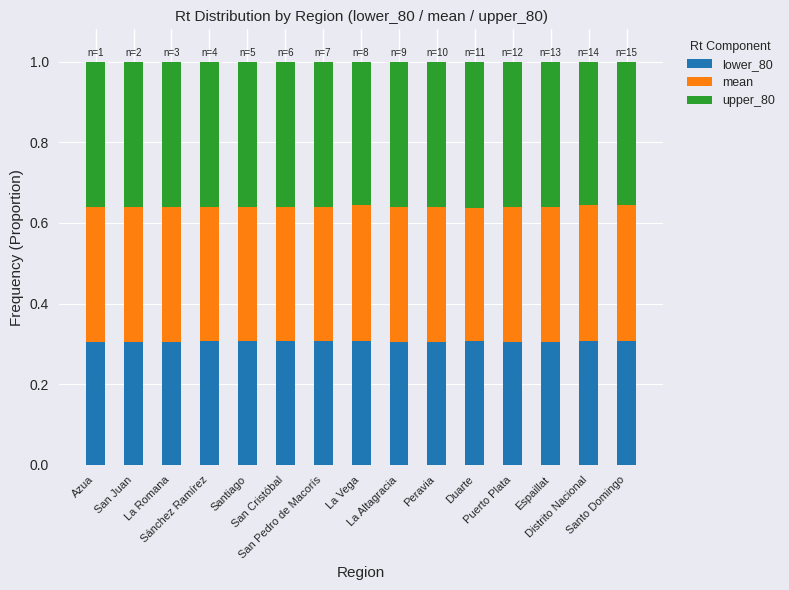

How many bars are there in total?

15